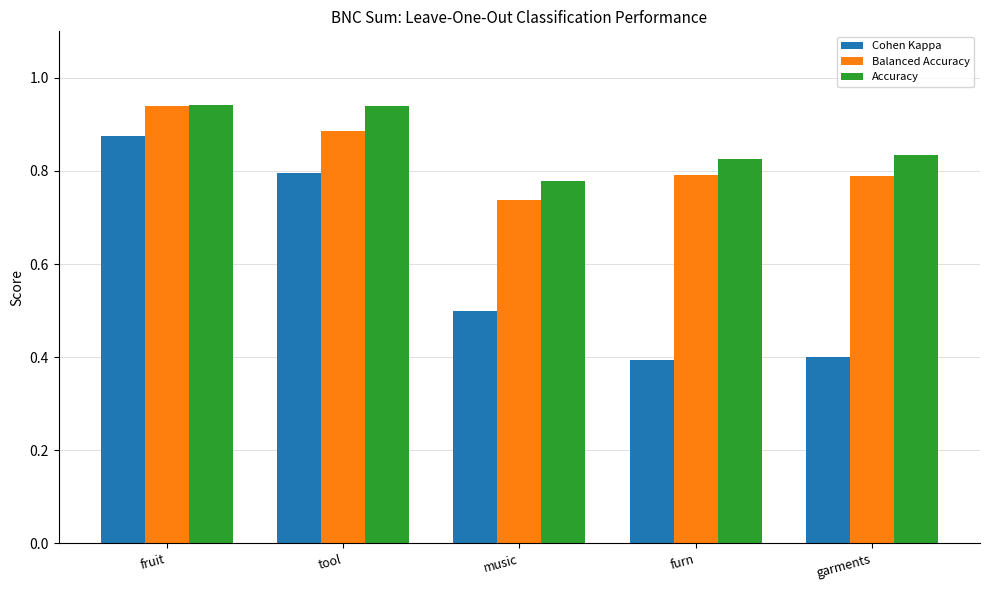

At tool, list the series in order from smallest to largest.

Cohen Kappa, Balanced Accuracy, Accuracy